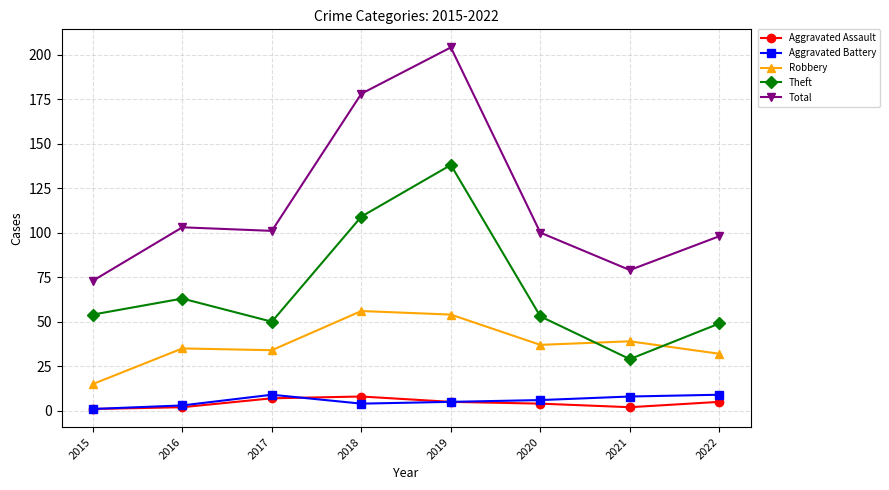

True or false: Theft has a value of 54 at 2015.

True